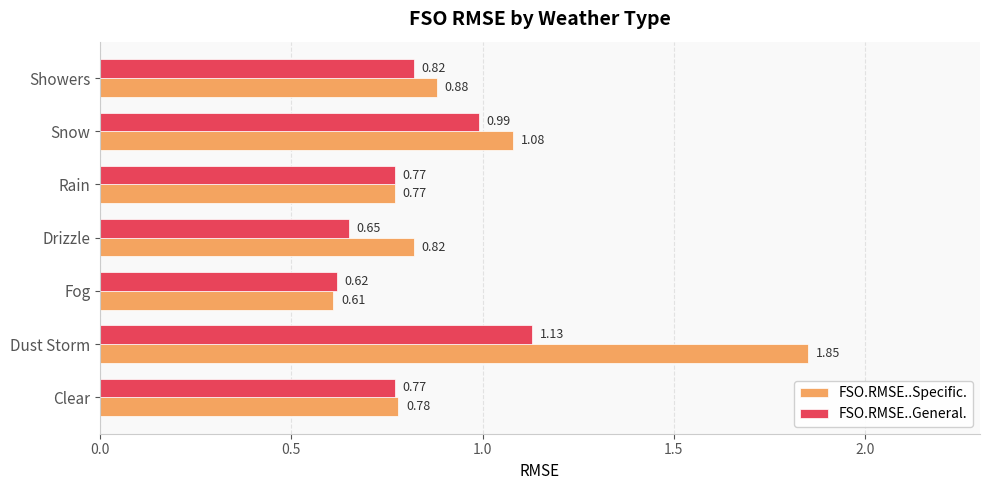

What is the difference between the maximum and minimum values in the FSO.RMSE..Specific. series?

1.2